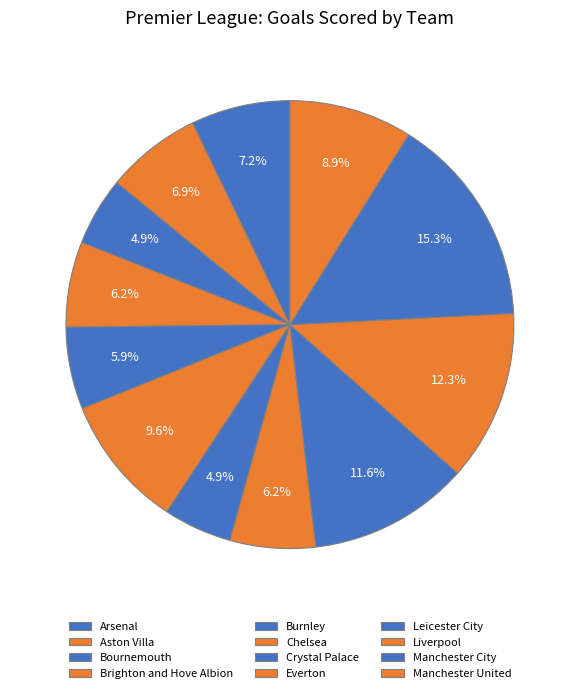

Is there a majority slice in this chart?

No